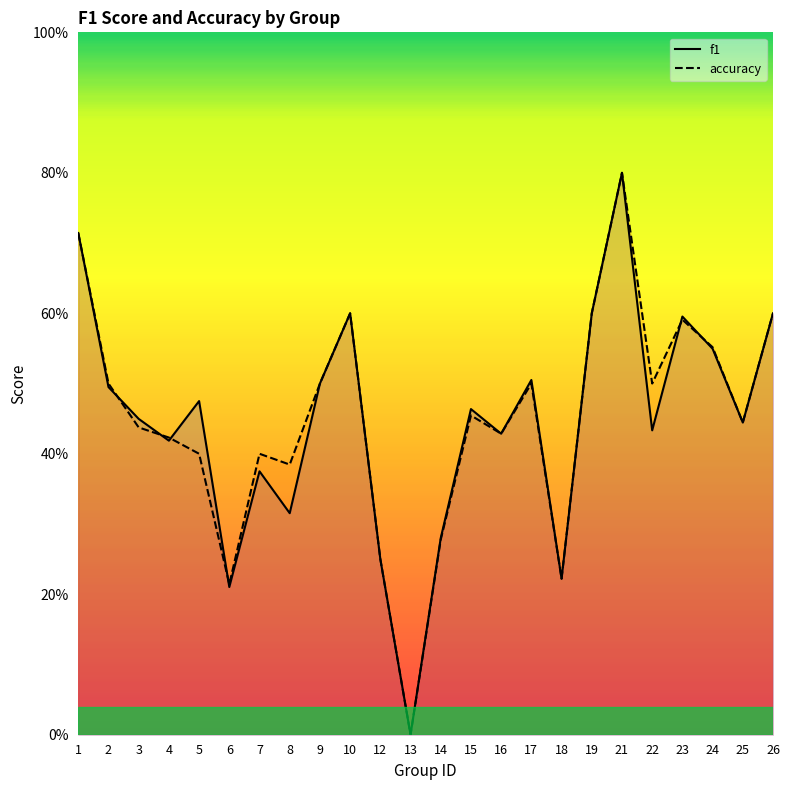

How many intersections are there between accuracy and f1?

6